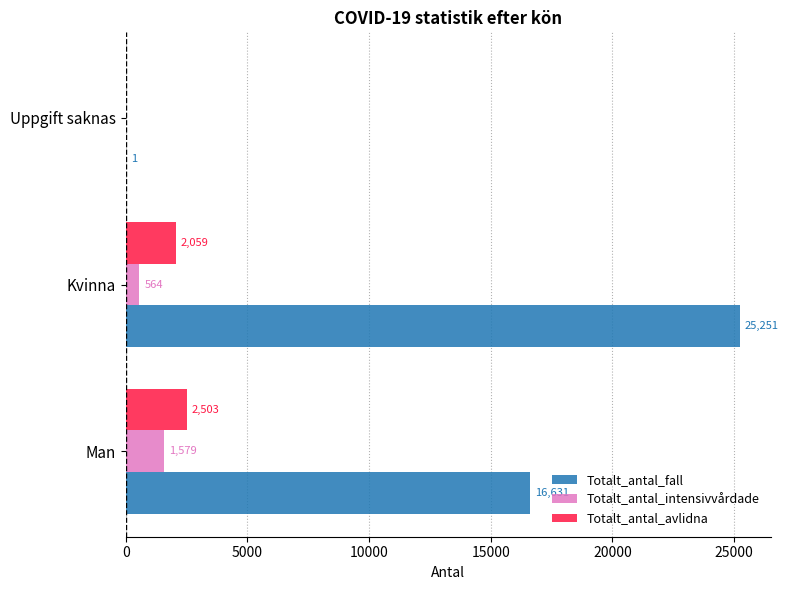

The value of Totalt_antal_intensivvårdade at Man is 1579. True or false?

True